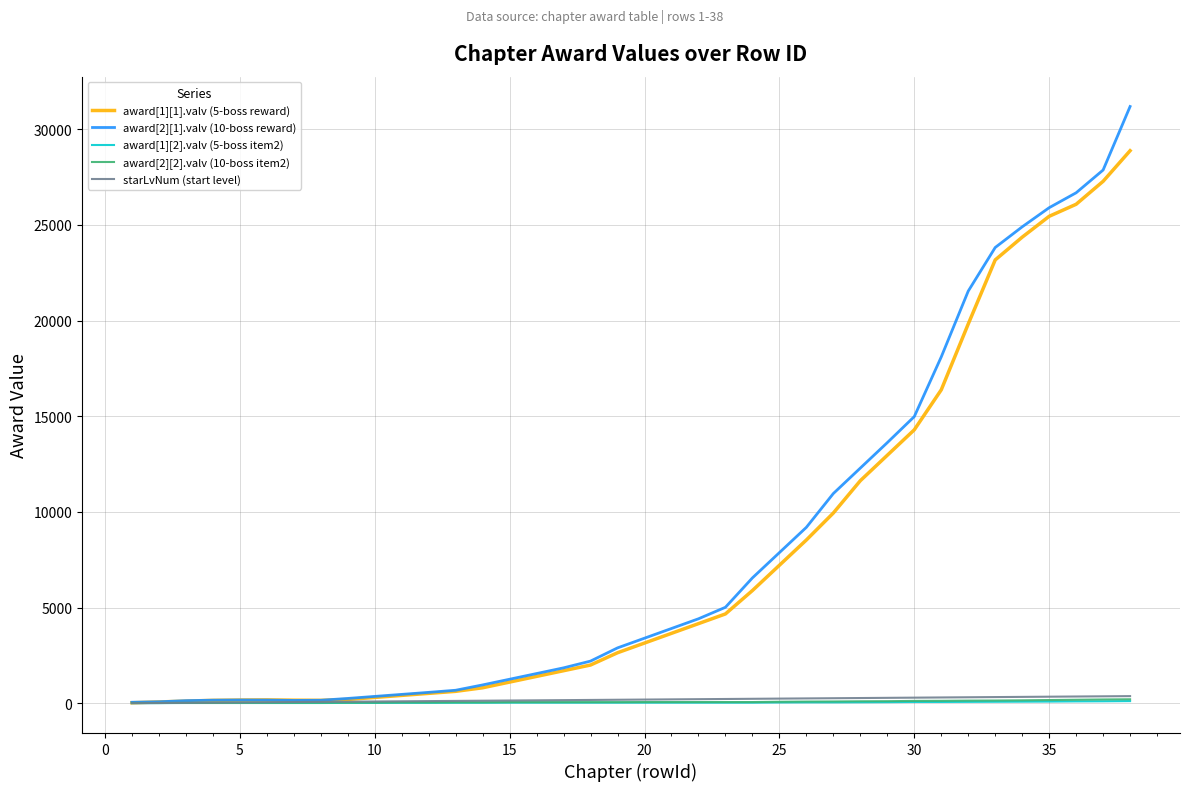

Which series has the largest range (max minus min)?

award[2][1].valv (10-boss reward)